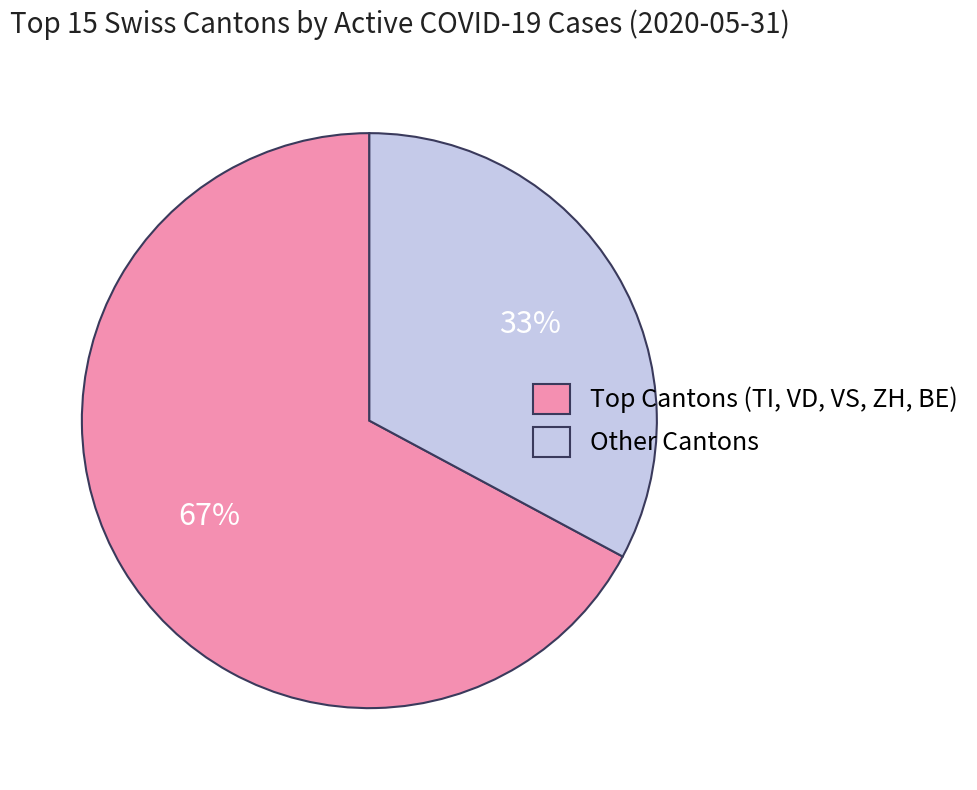

To the nearest percent, what portion does Other Cantons represent?

33%